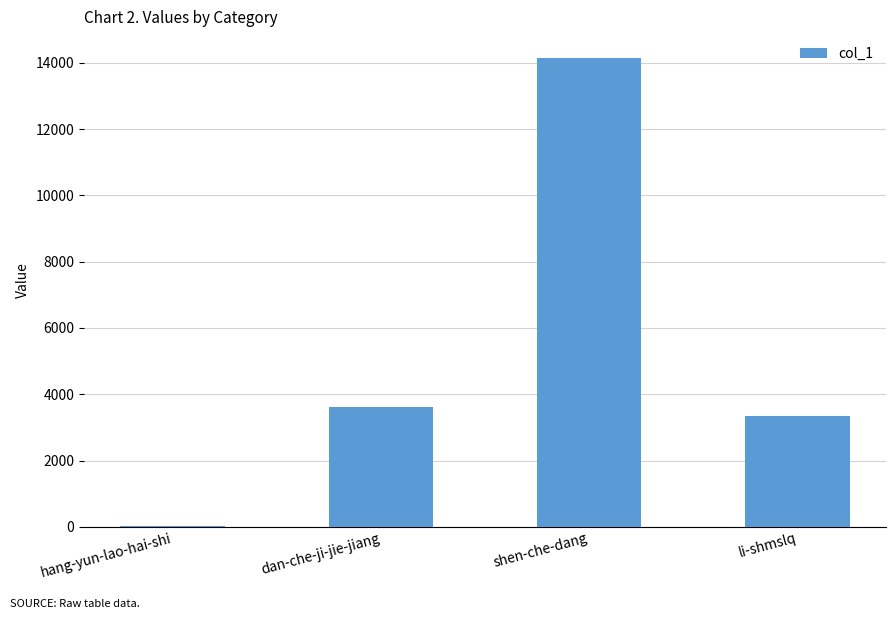

True or false: the data shows 18 at hang-yun-lao-hai-shi.

True